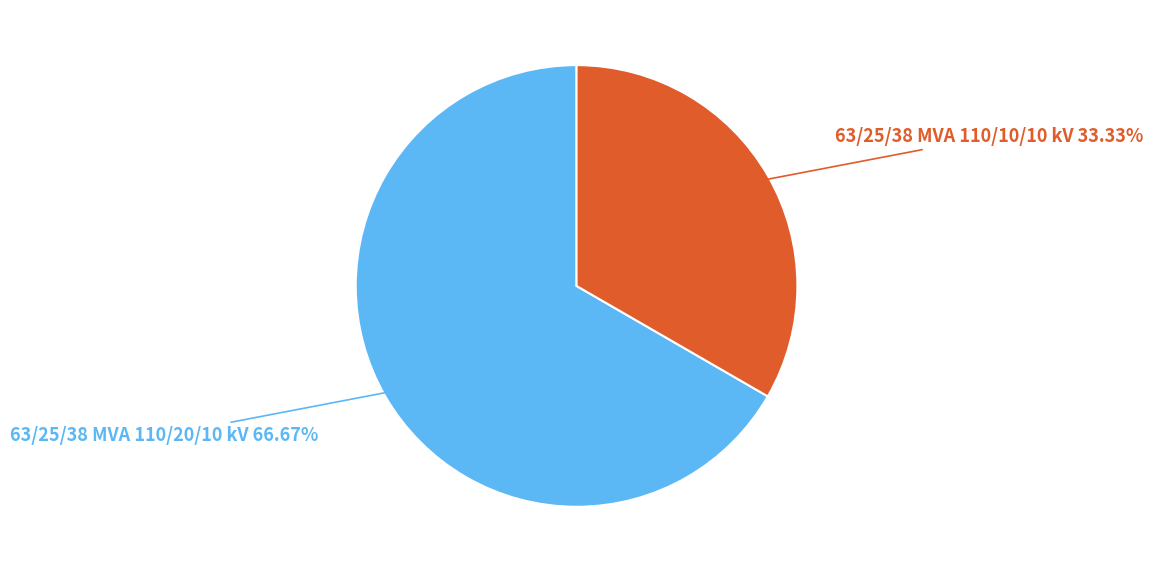

Is there a majority slice in this chart?

Yes